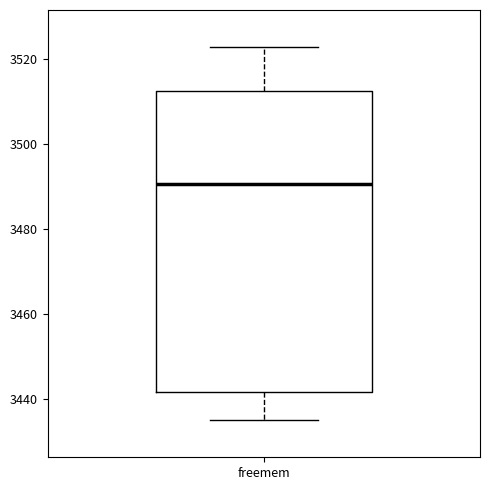

Transcribe this box plot: give where the median line is, the range the box spans, and where the two whiskers end, as read against the y-axis. The values are not printed on the chart, so give them approximately, as read against the axis.

median 3490, box 3442 to 3512, whiskers 3434 to 3522